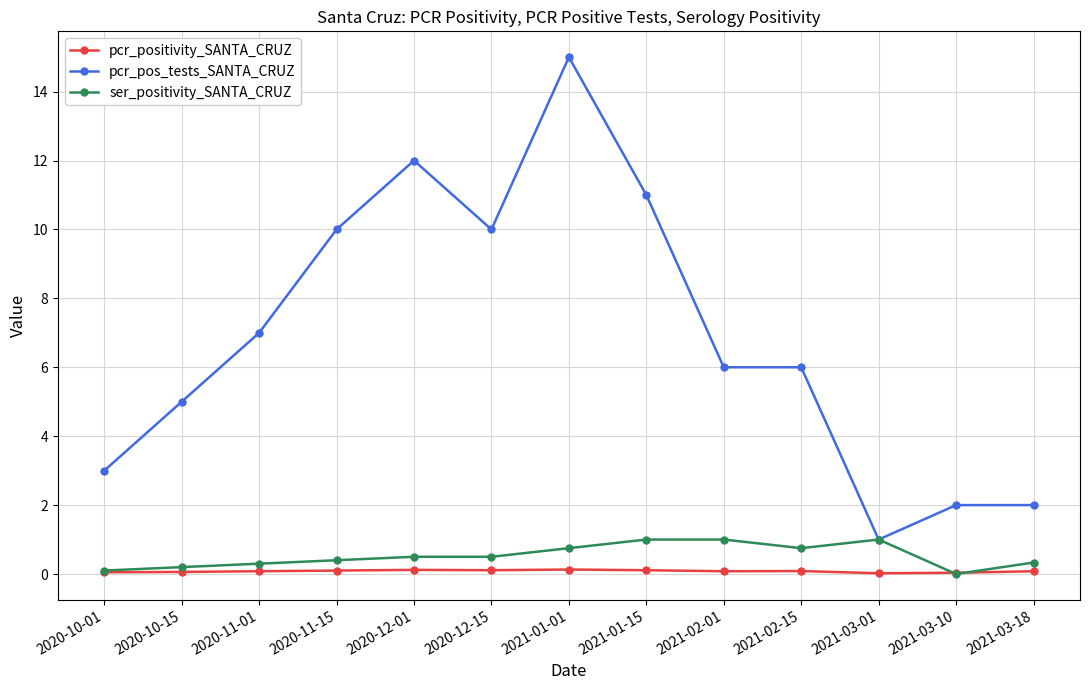

What is the label of the 3rd point from the right?

2021-03-01